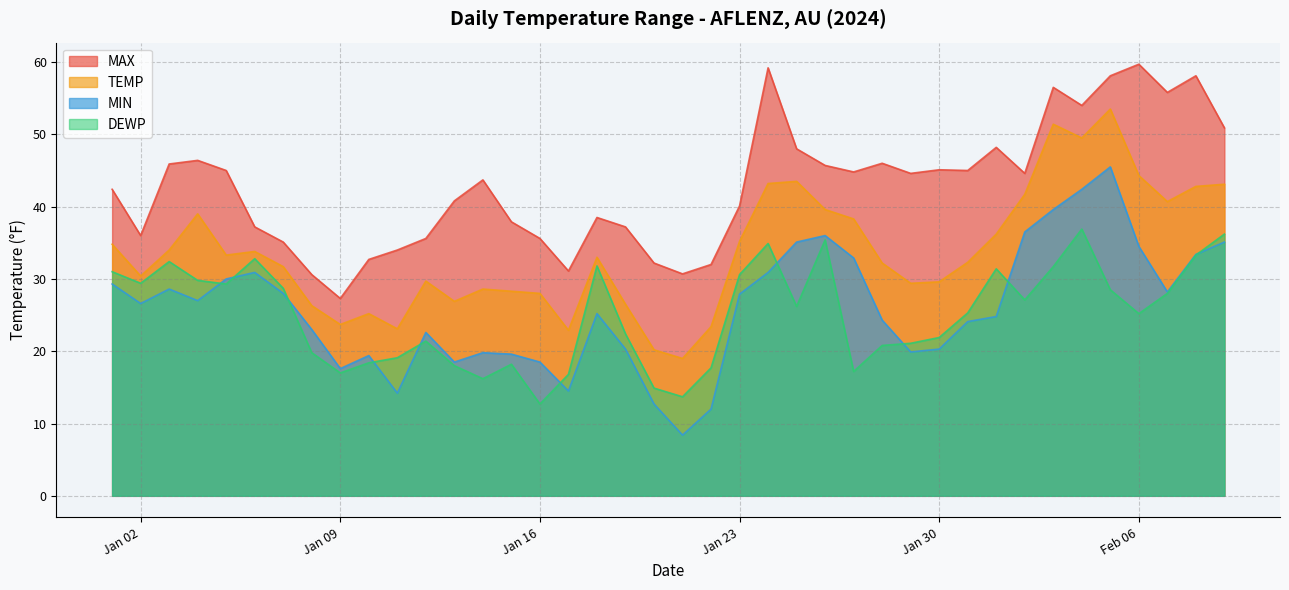

How many values in the DEWP series exceed 26?

20